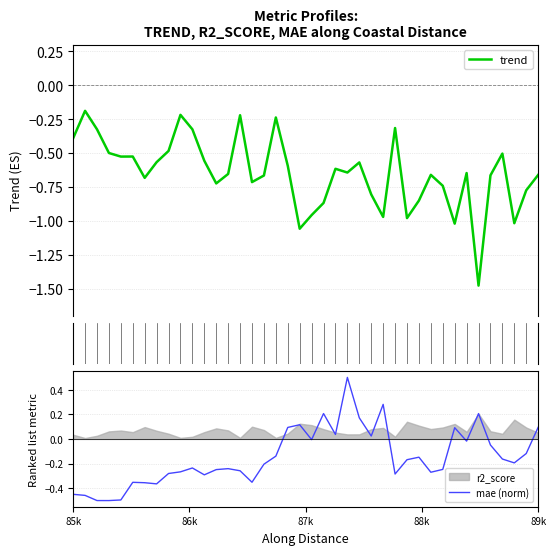

True or false: trend and mae (norm) cross at least once.

True